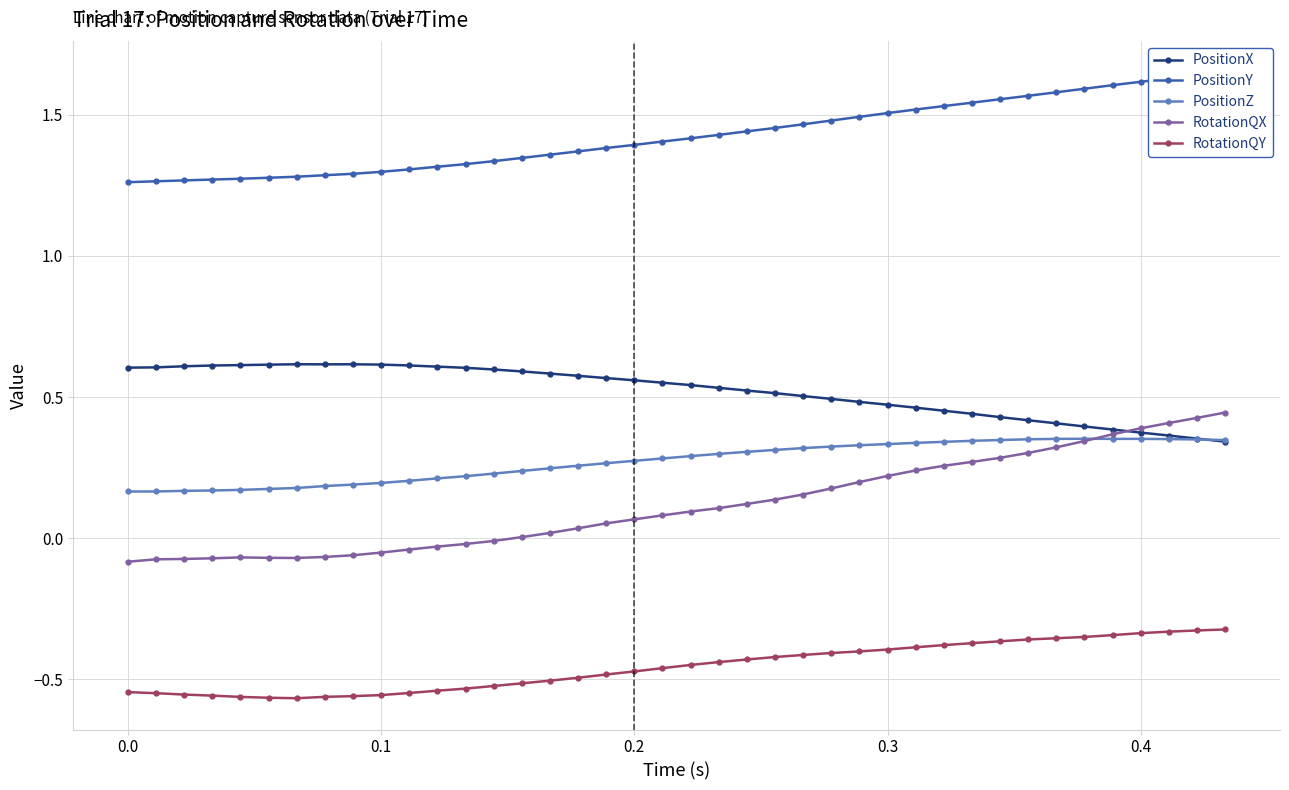

True or false: RotationQY and PositionZ cross at least once.

False